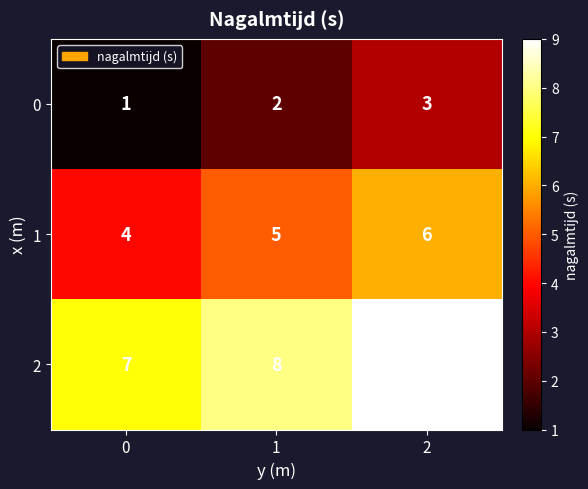

Which series has the largest total across all categories?

2